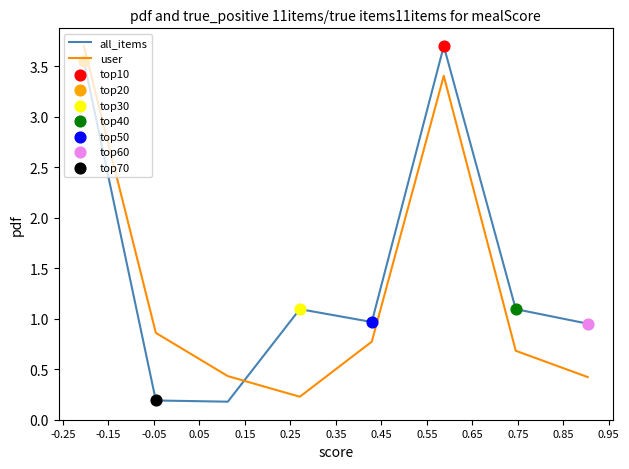

What is the difference between the maximum and minimum values in the all_items series?

3.5